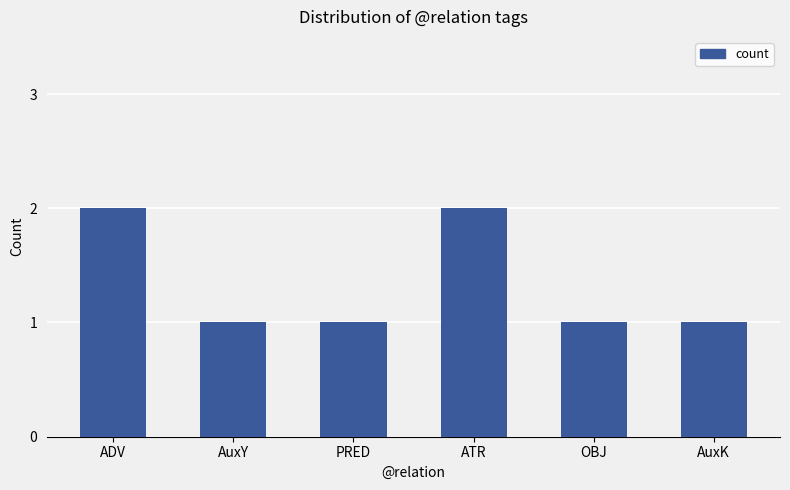

What is the value of the 3rd bar from the left?

1